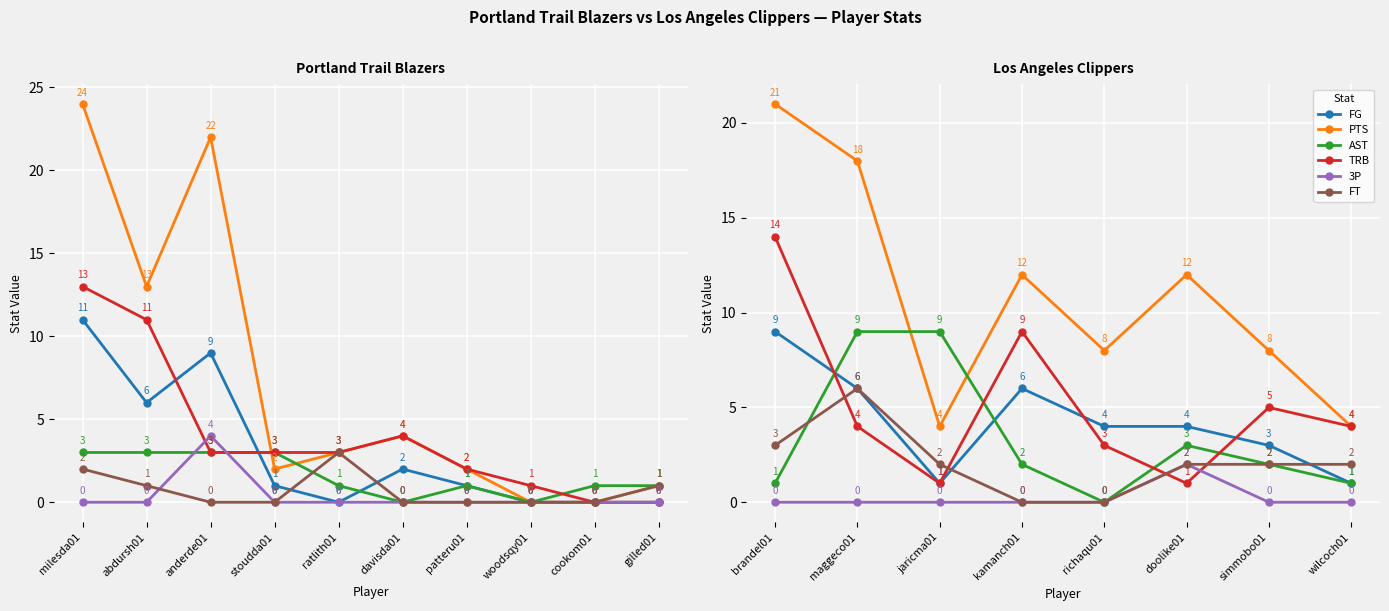

What is the maximum value for PTS?

21